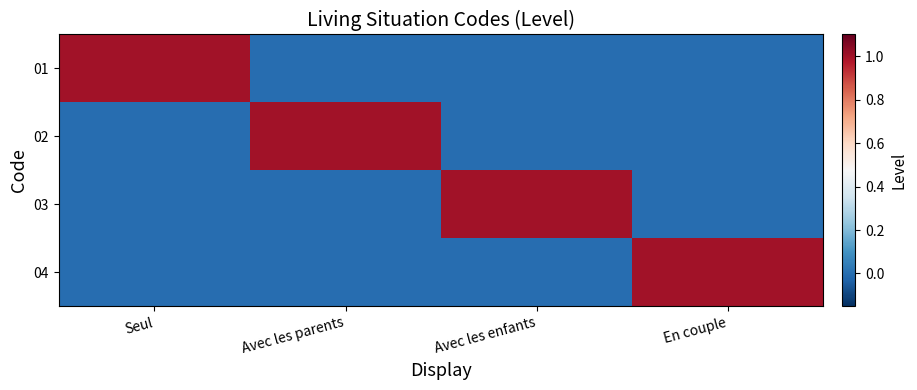

Which label corresponds to the largest value in the chart?

Seul